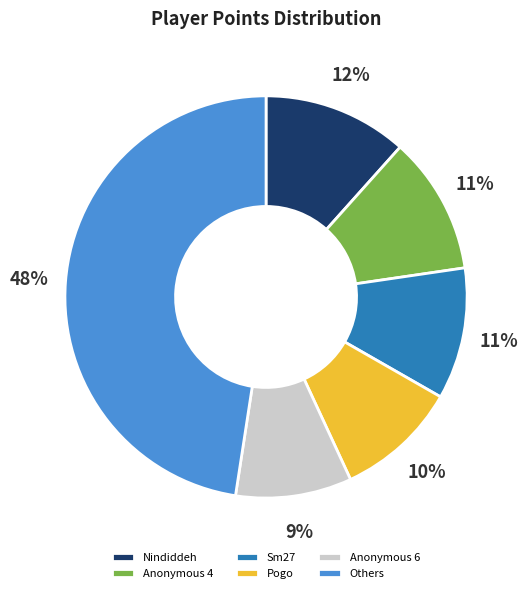

Approximately how many times larger is the value at Anonymous 4 compared to Sm27?

1.0